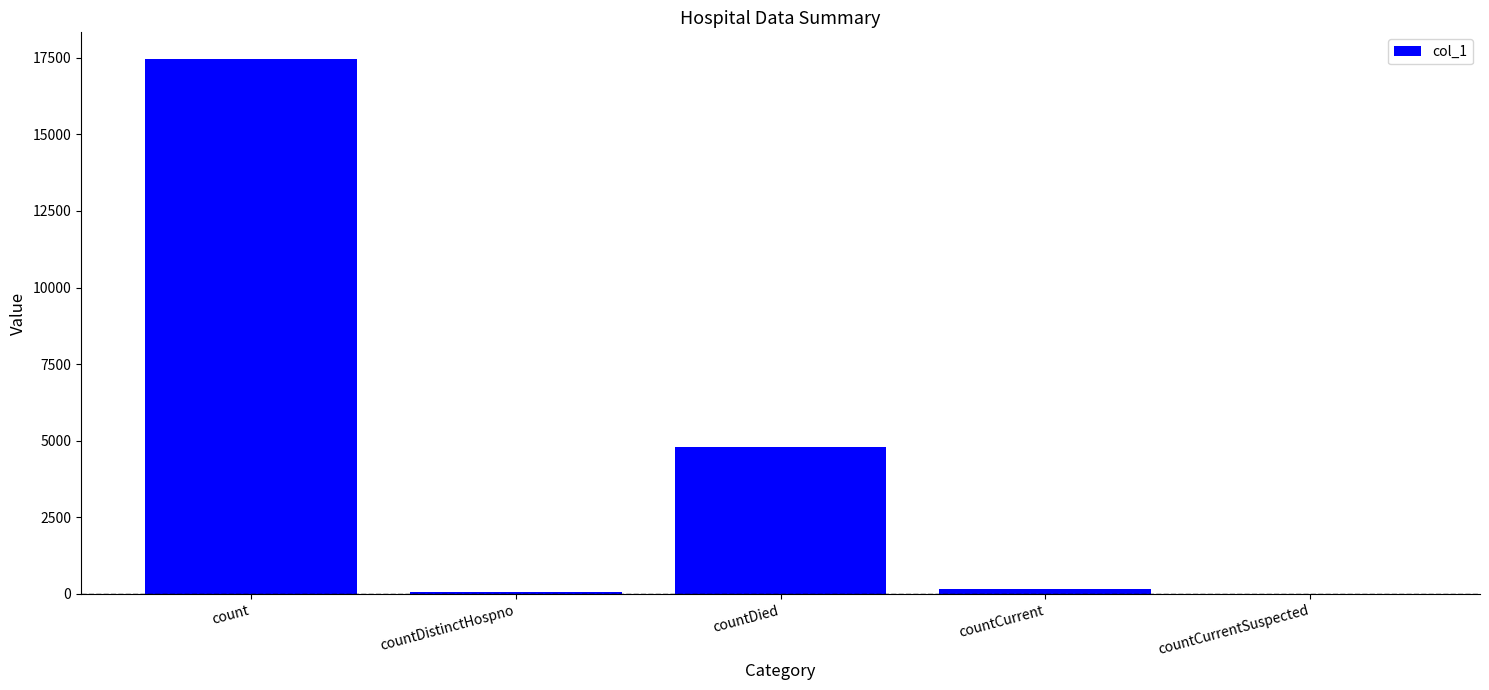

Are the bars horizontal?

No